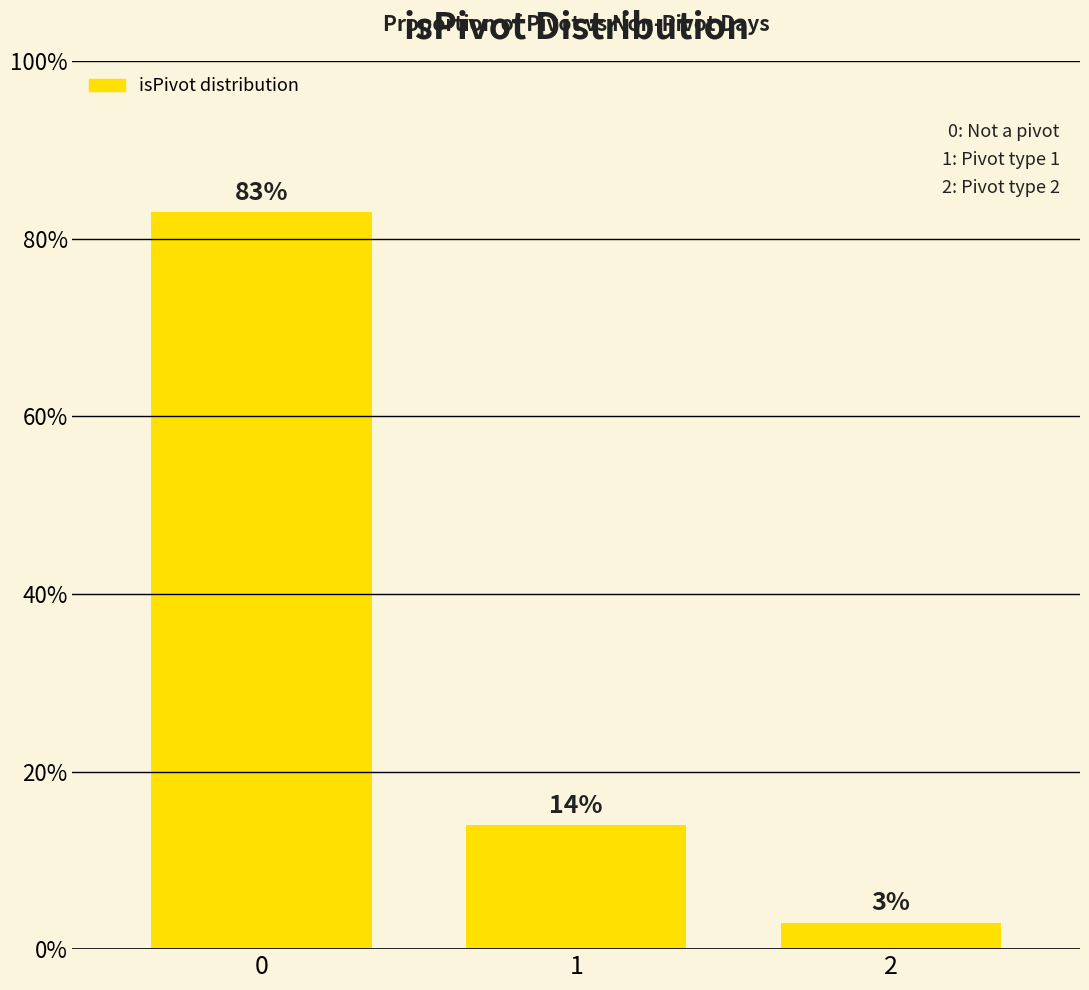

What is the difference between the second highest and minimum values?

0.1